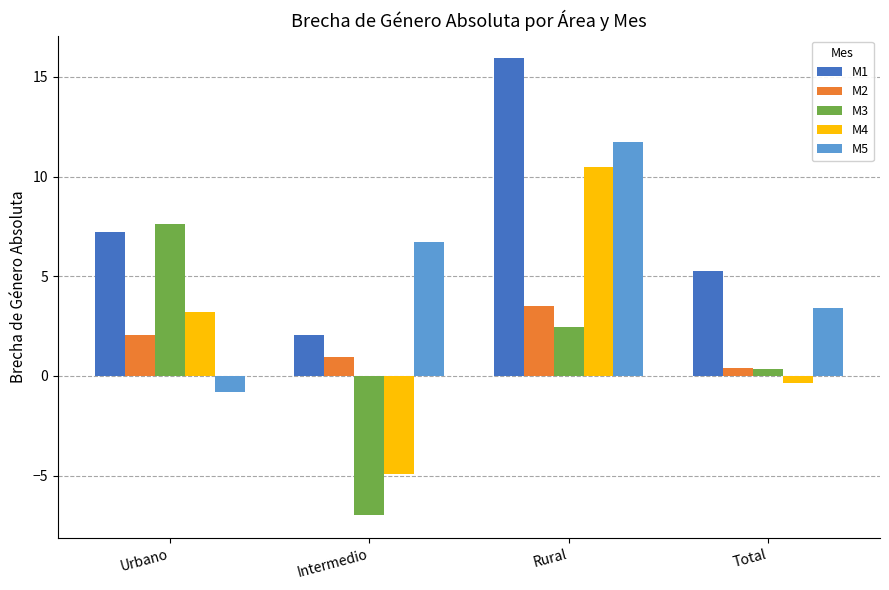

What is the smallest value displayed?

-7.0